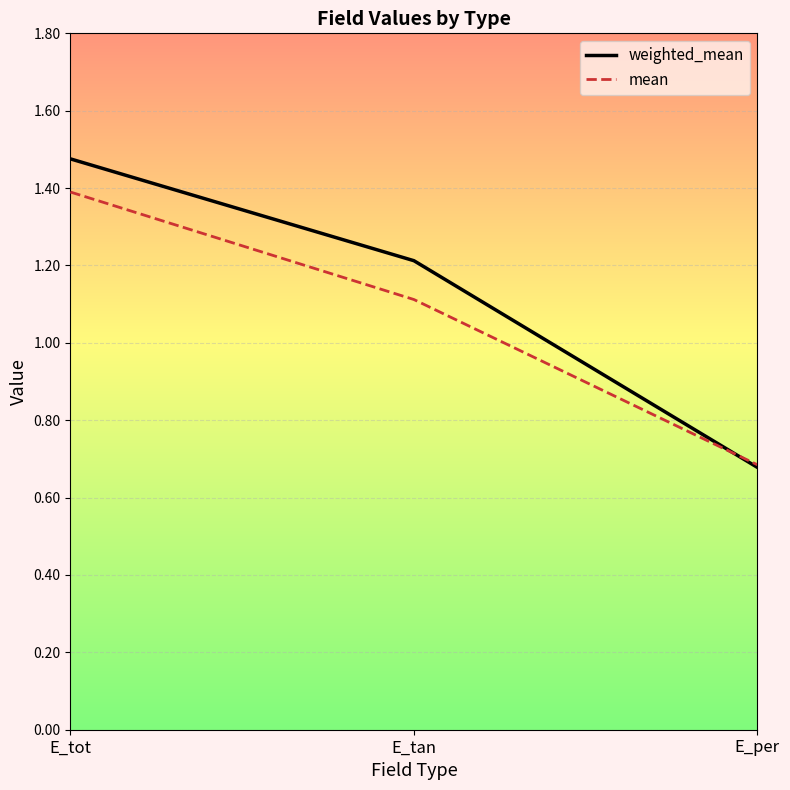

List the series in order of their overall mean, highest first.

weighted_mean, mean